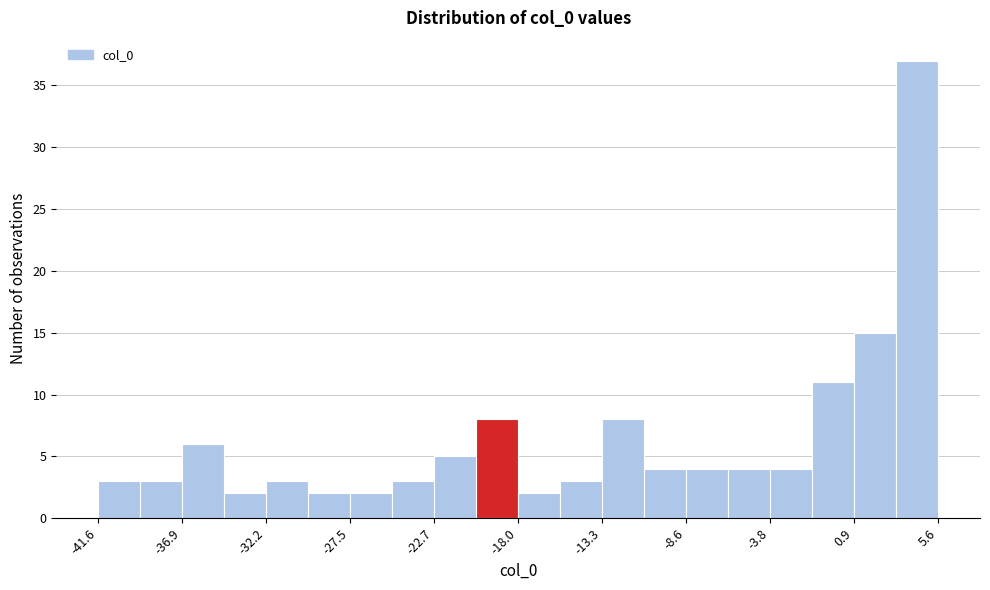

Reading left to right, list every bar in this chart as the range it spans on the x-axis followed by its height. Neither the bar edges nor the heights are printed on the chart, so give them approximately, as read against the axes.

-41.5 to -39.5: 3
-39.5 to -37.0: 3
-37.0 to -34.5: 6
-34.5 to -32.0: 2
-32.0 to -30.0: 3
-30.0 to -27.5: 2
-27.5 to -25.0: 2
-25.0 to -22.5: 3
-22.5 to -20.5: 5
-20.5 to -18.0: 8
-18.0 to -15.5: 2
-15.5 to -13.5: 3
-13.5 to -11.0: 8
-11.0 to -8.5: 4
-8.5 to -6.0: 4
-6.0 to -4.0: 4
-4.0 to -1.5: 4
-1.5 to 1.0: 11
1.0 to 3.5: 15
3.5 to 5.5: 37